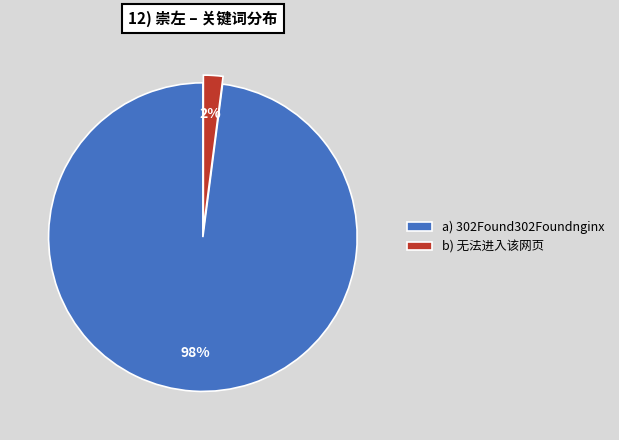

Between b) 无法进入该网页 and a) 302Found302Foundnginx, which is larger?

a) 302Found302Foundnginx